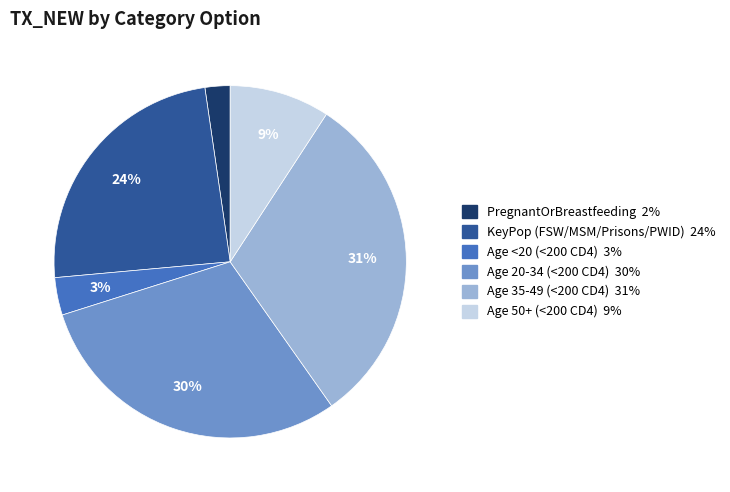

To the nearest percent, what is the difference between the largest and smallest slice percentages?

29%